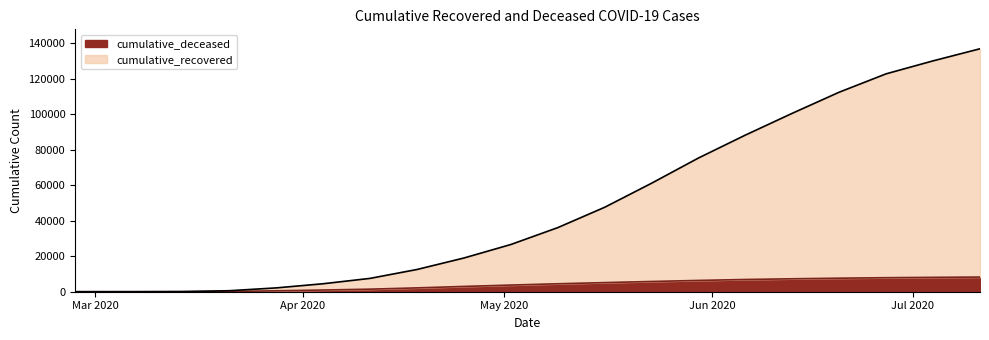

Which has a higher value, 2020-07-04 or 2020-05-02?

2020-07-04